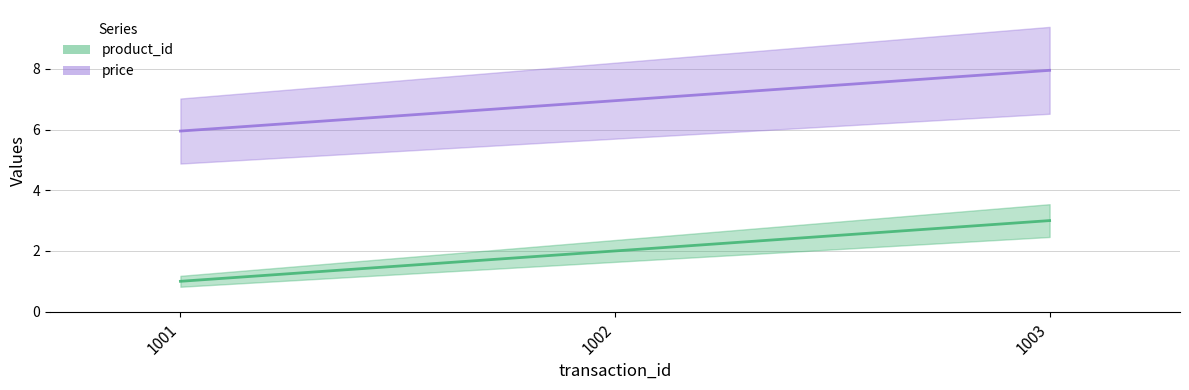

At which category is the sum across all series the highest?

1003